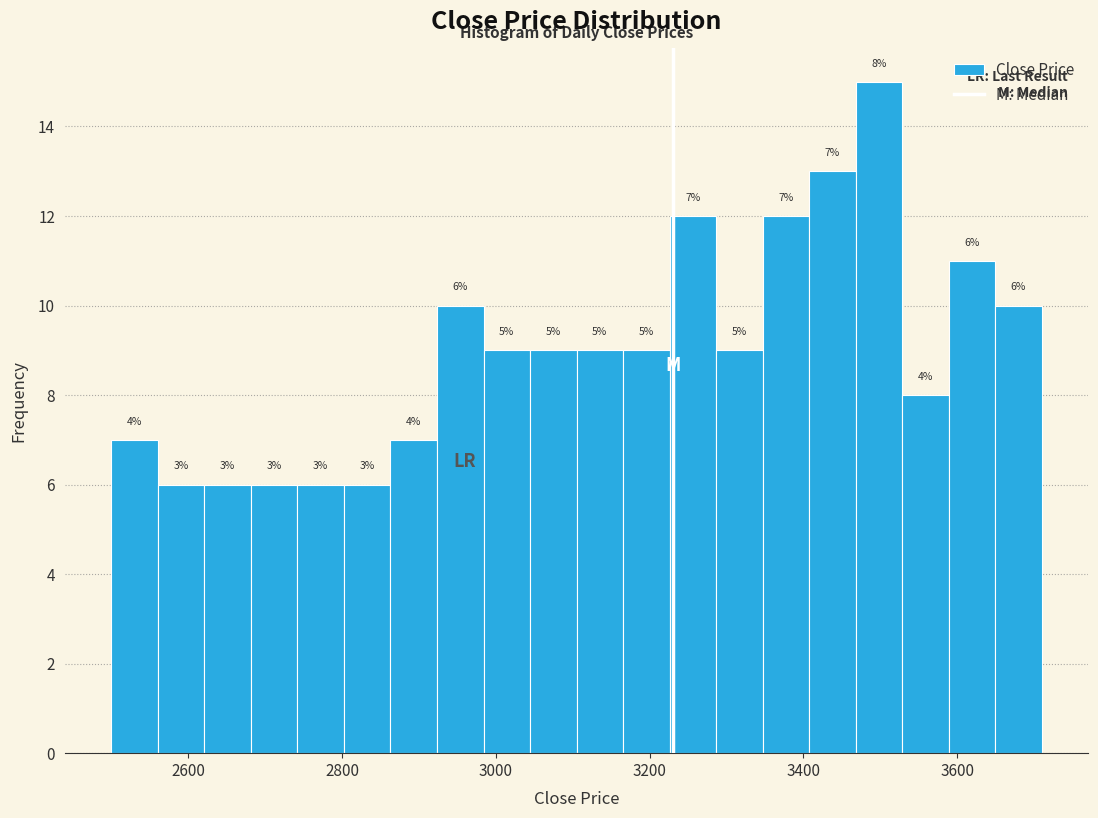

Read against the x-axis, roughly where is the centre of the tallest bar?

3500